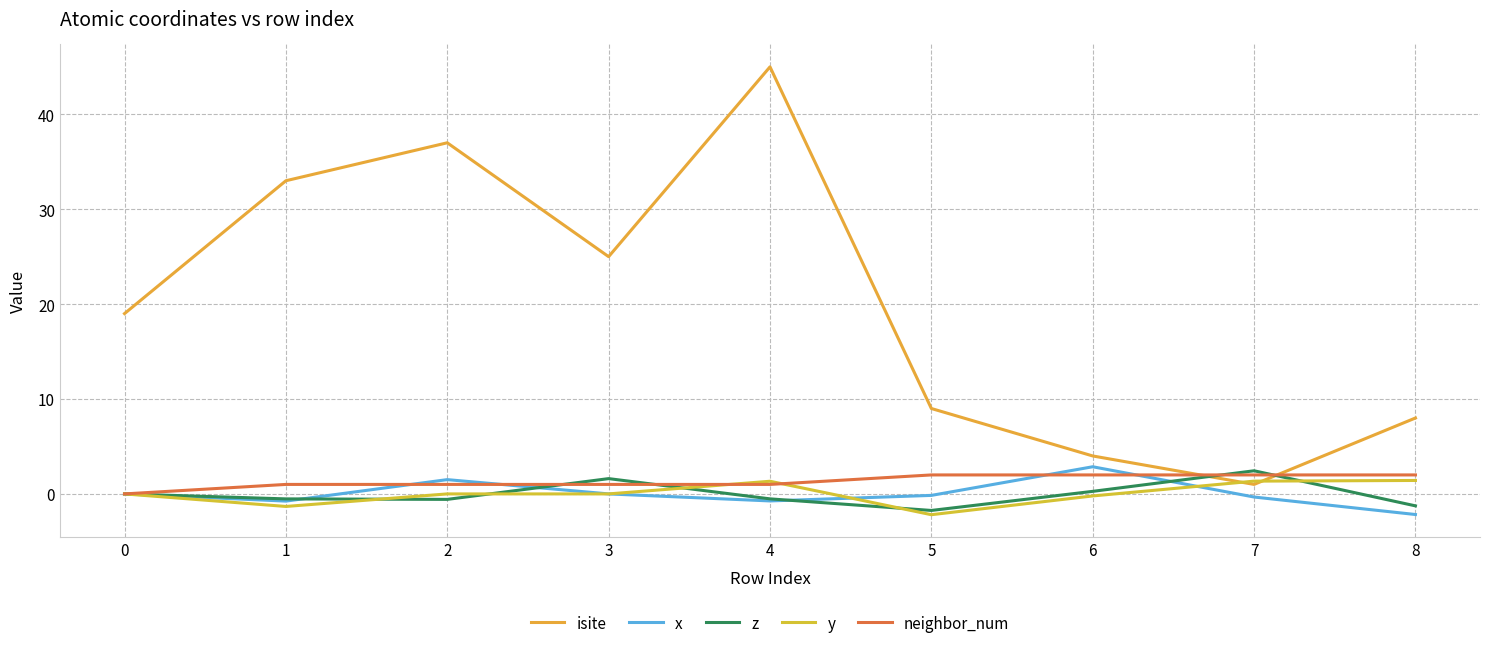

Does the chart display data point markers on the line(s)?

No